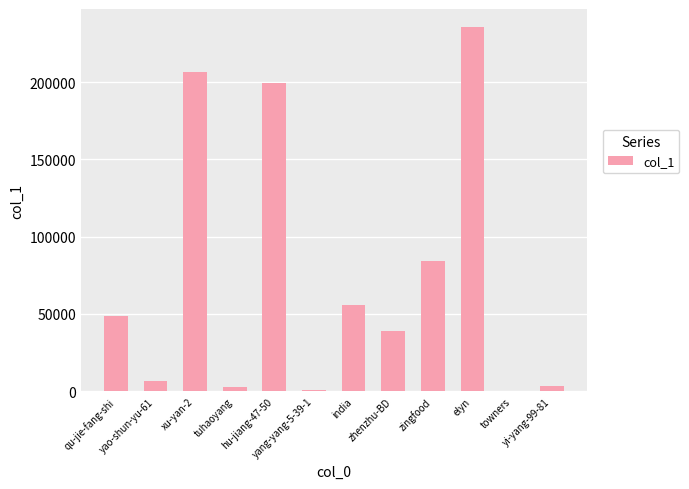

What is the maximum value shown in the chart?

235510